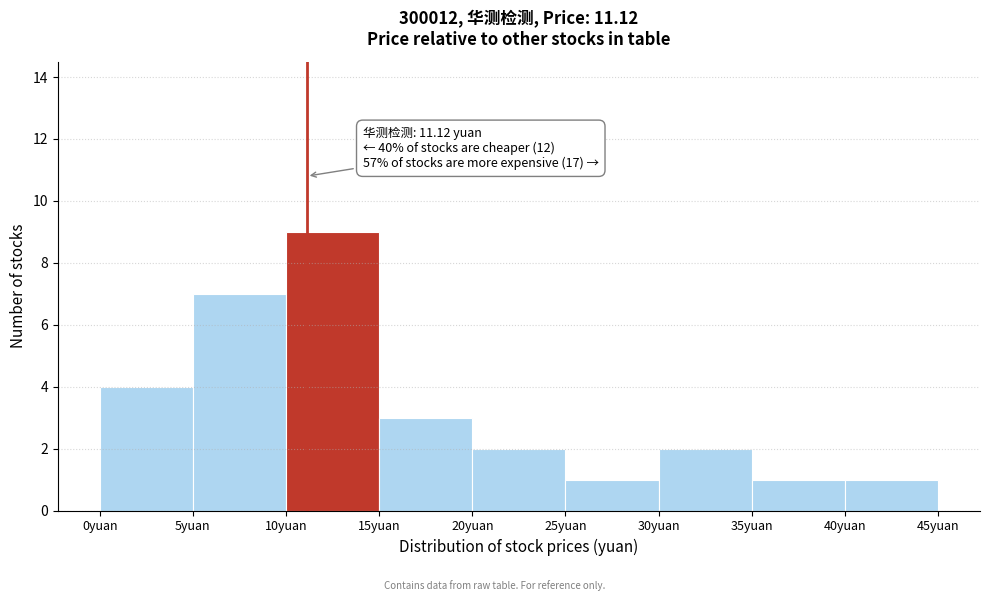

Over which range of the x-axis is the bar tallest?

10 to 15